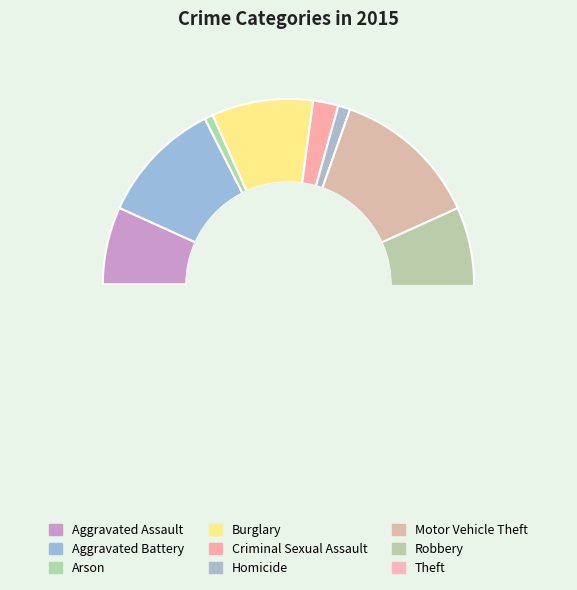

Do Aggravated Assault and Aggravated Battery together represent more than half of the pie?

No